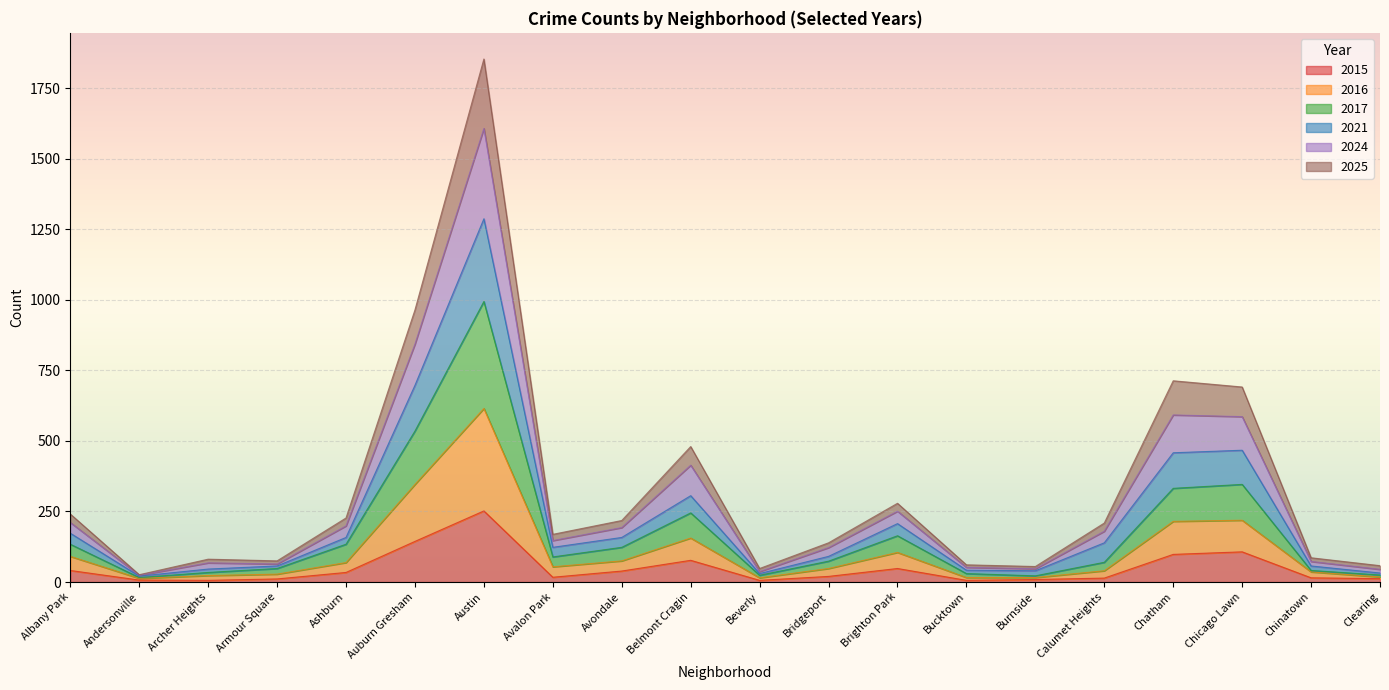

At which label is 2017 closest to 505?

Auburn Gresham